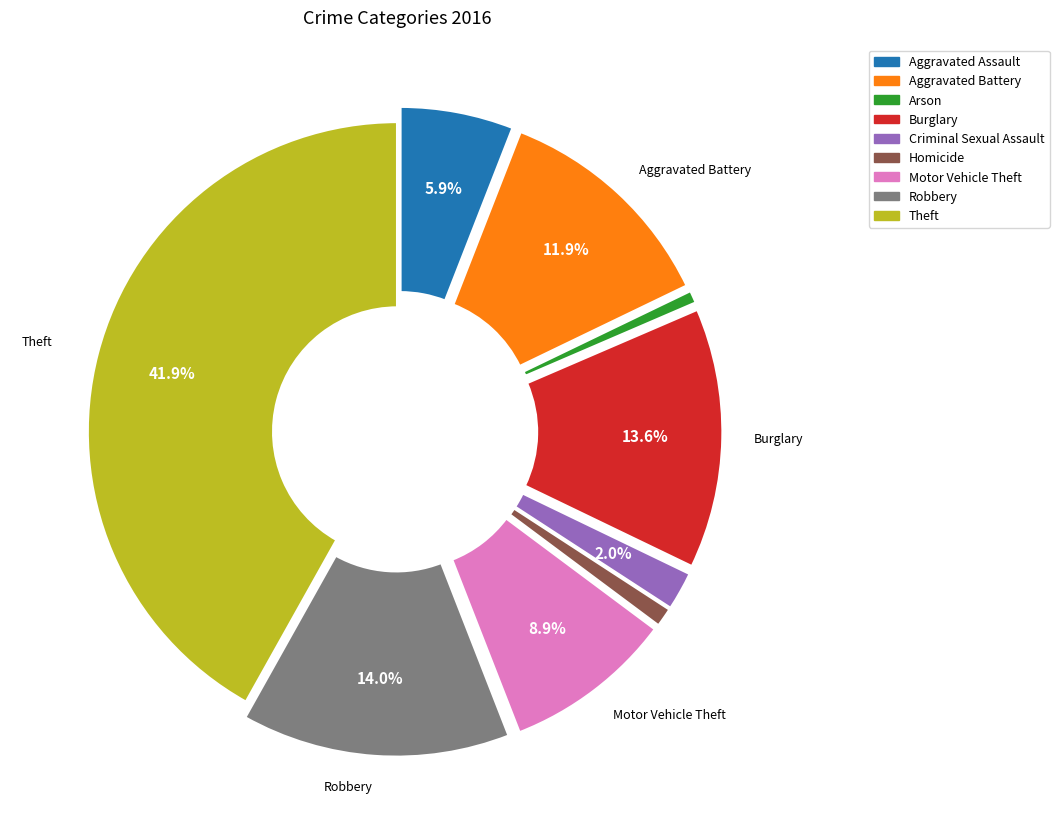

What portion of the pie excludes Aggravated Battery?

88.1%